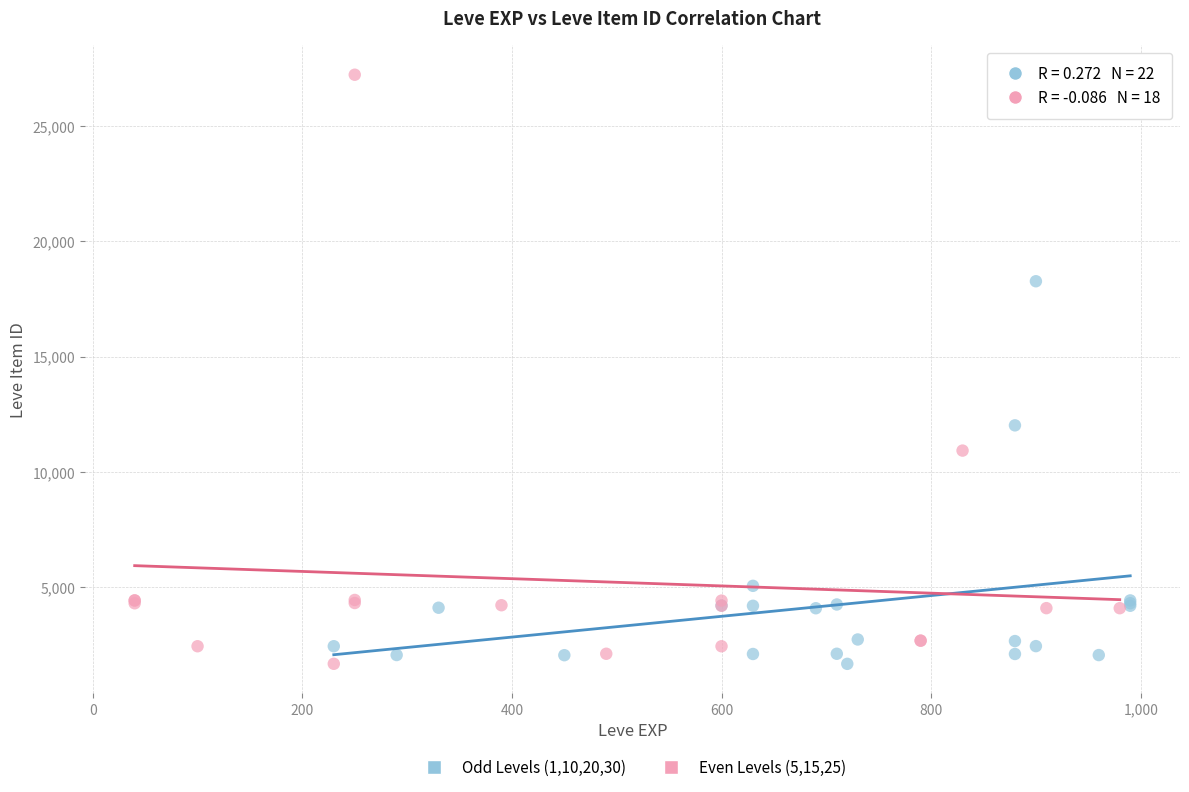

Which series contains the highest Y value?

Even Levels (5,15,25)